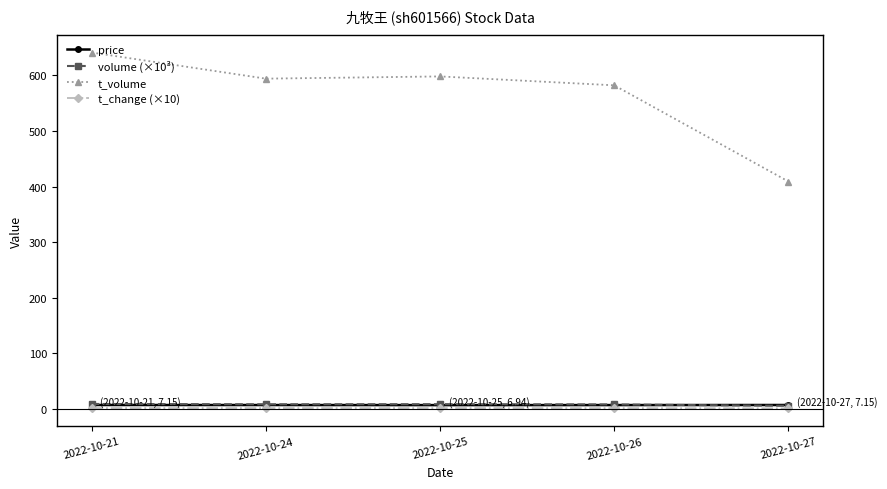

What is the highest value of the price series?

7.2